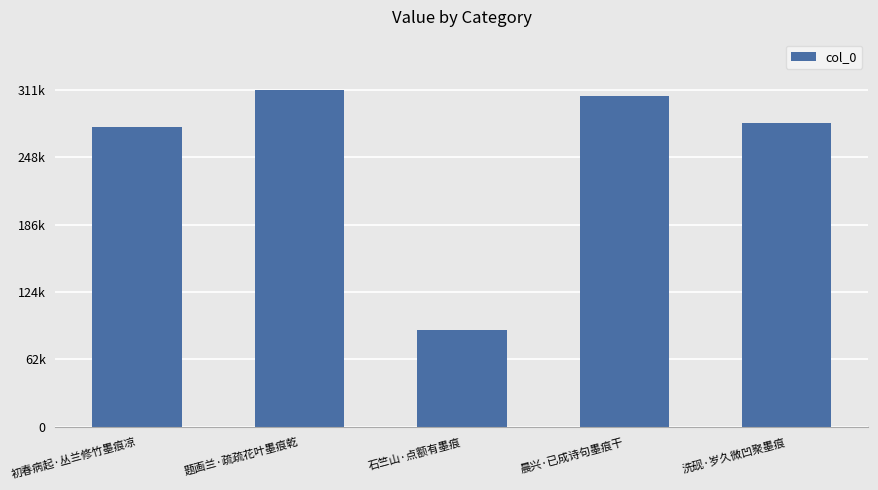

Approximately how many times larger is the value at 晨兴·已成诗句墨痕干 compared to 石竺山·点额有墨痕?

3.4